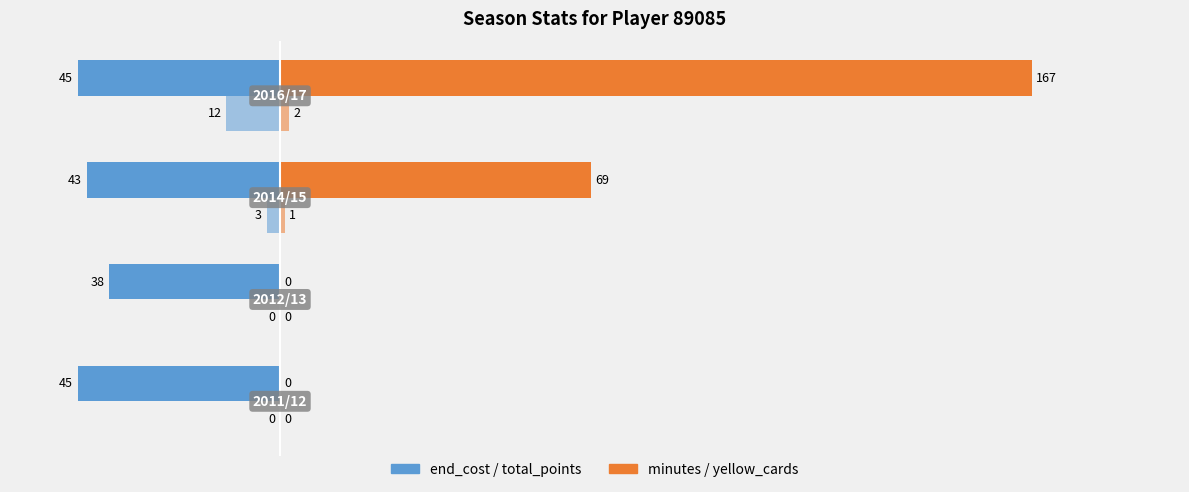

How many series are shown in this chart?

4